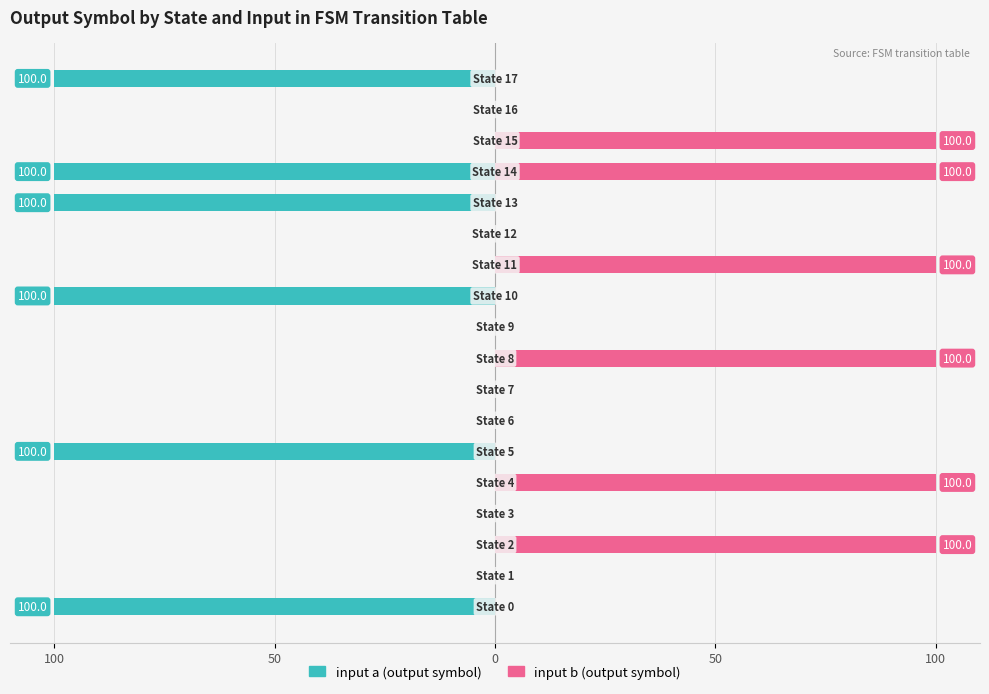

List the series in order of their overall mean, lowest first.

input a, input b